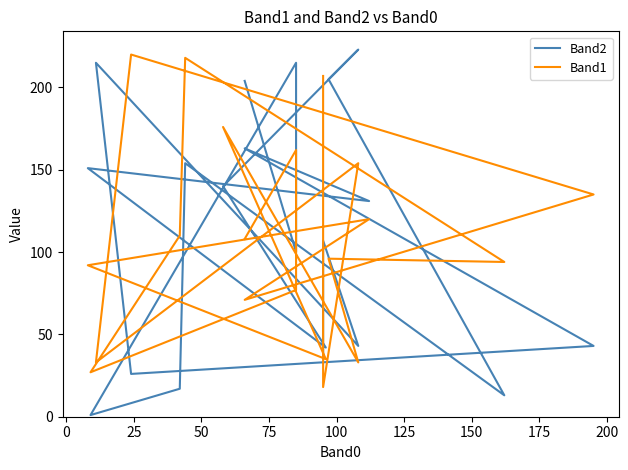

What is the sum of all Band2 values?

2229